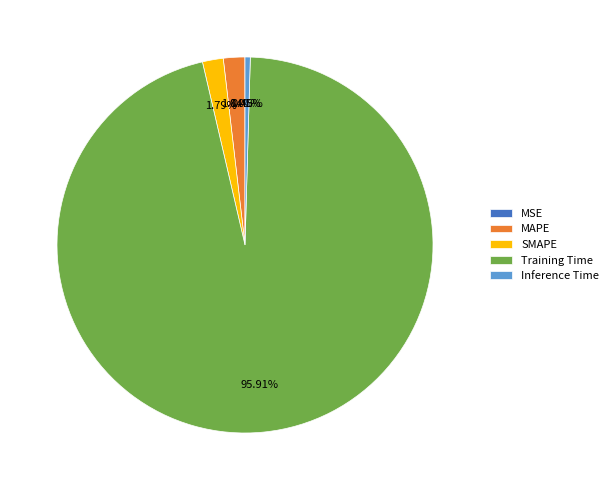

What is the largest slice in the pie chart?

Training Time